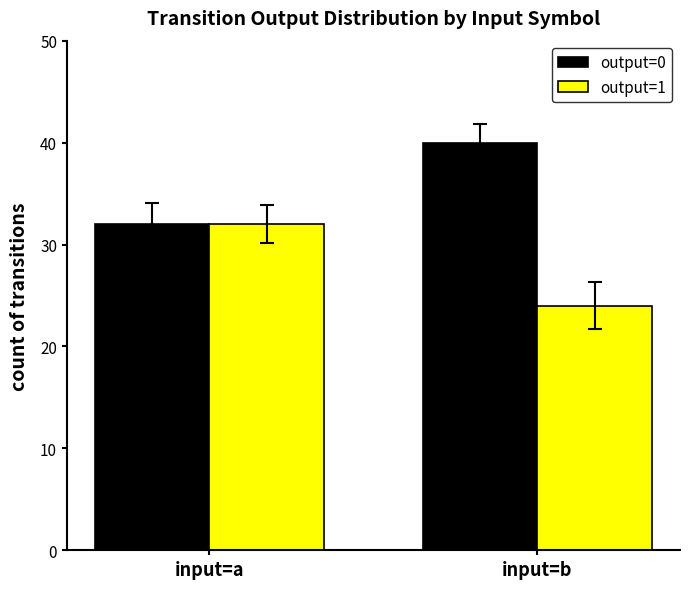

List the series in order of their overall mean, lowest first.

output=1, output=0